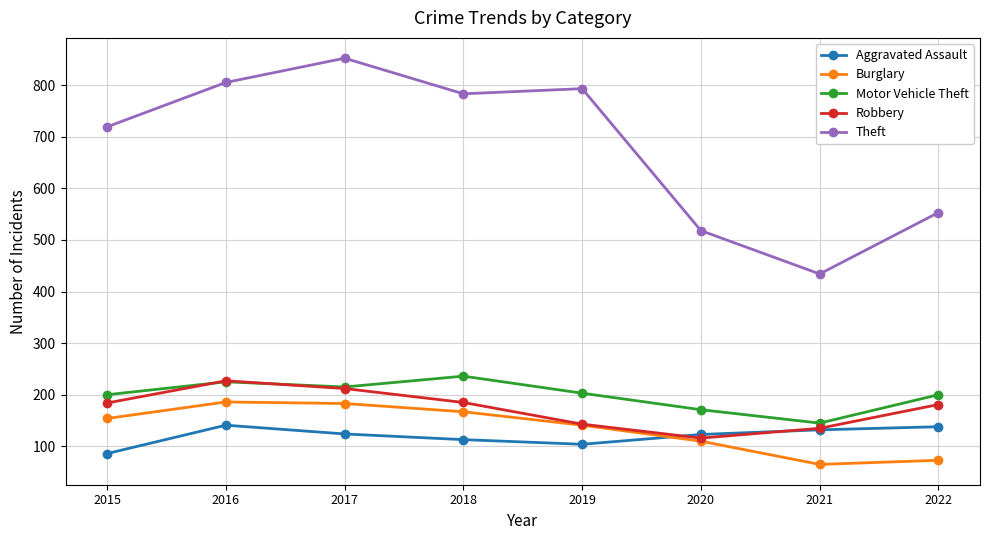

What is the smallest value displayed?

65